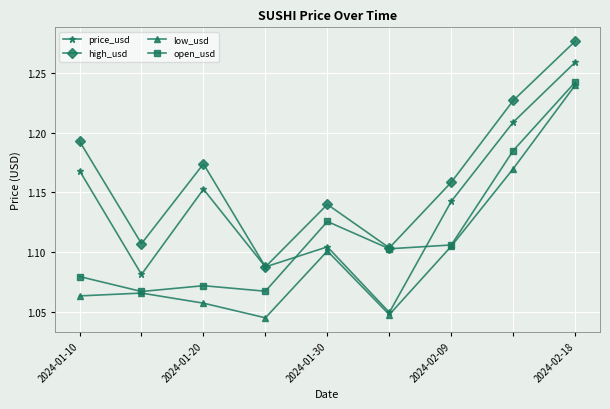

At how many categories does at least one series exceed 1?

9